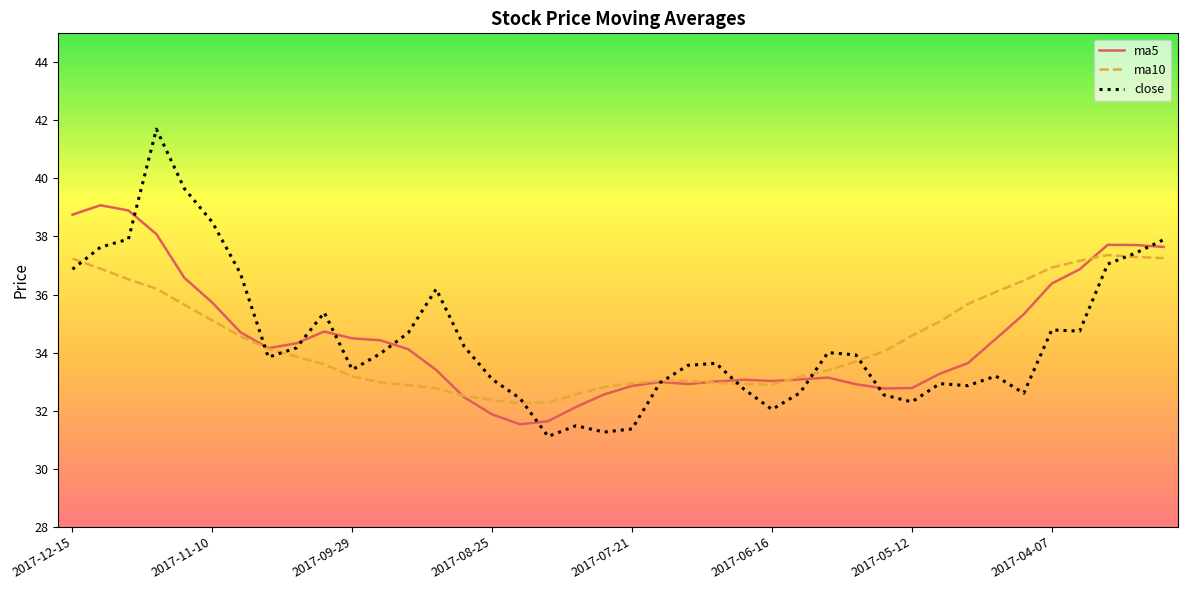

What is the lowest value of the ma10 series?

32.3